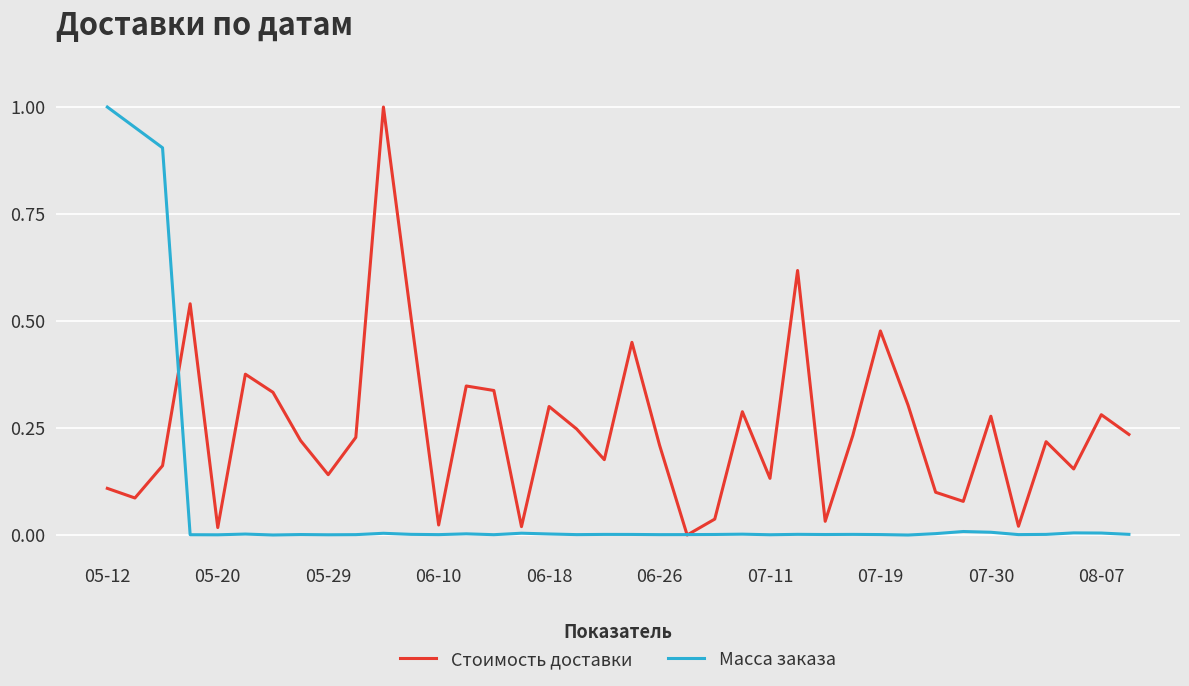

Which series has the largest total across all categories?

Стоимость доставки